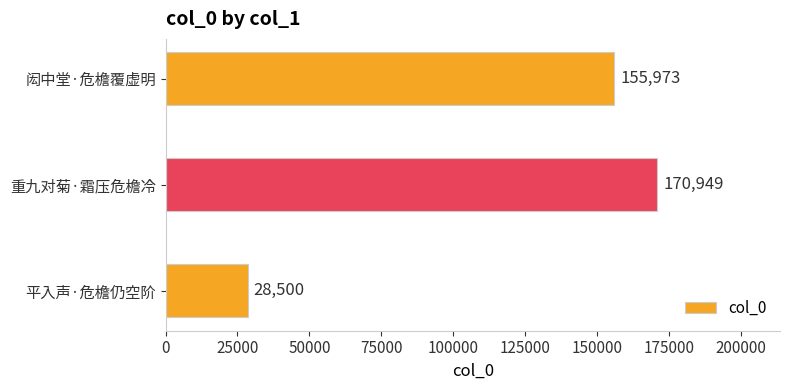

What is the difference between the maximum and minimum values?

142449